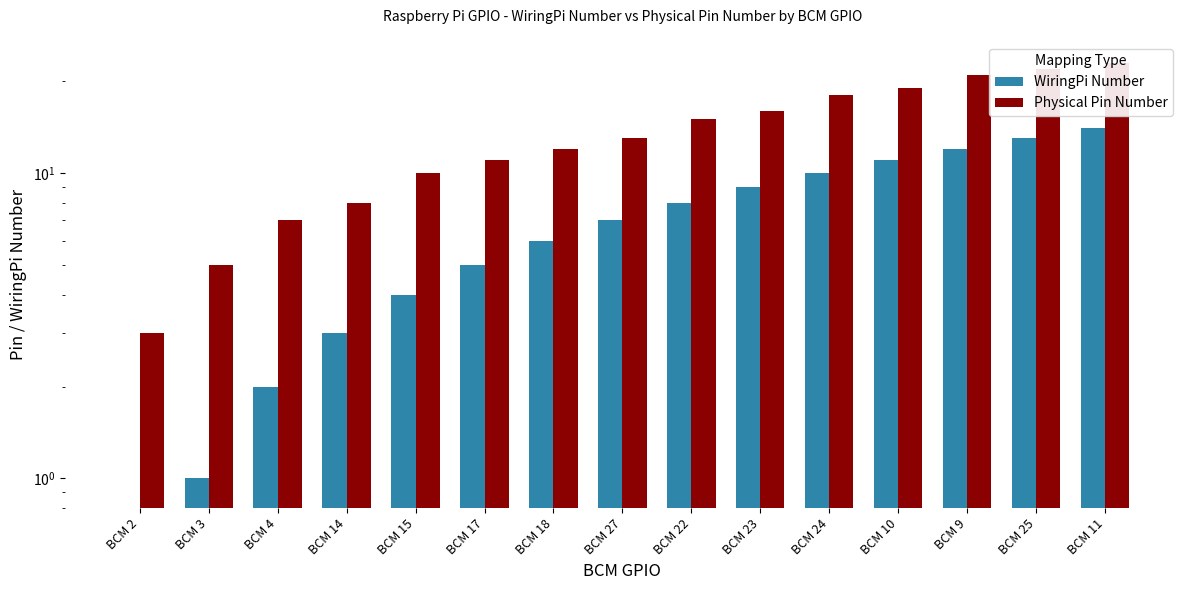

Is the value of Physical Pin Number at BCM 10 greater than the value of WiringPi Number at BCM 22?

Yes